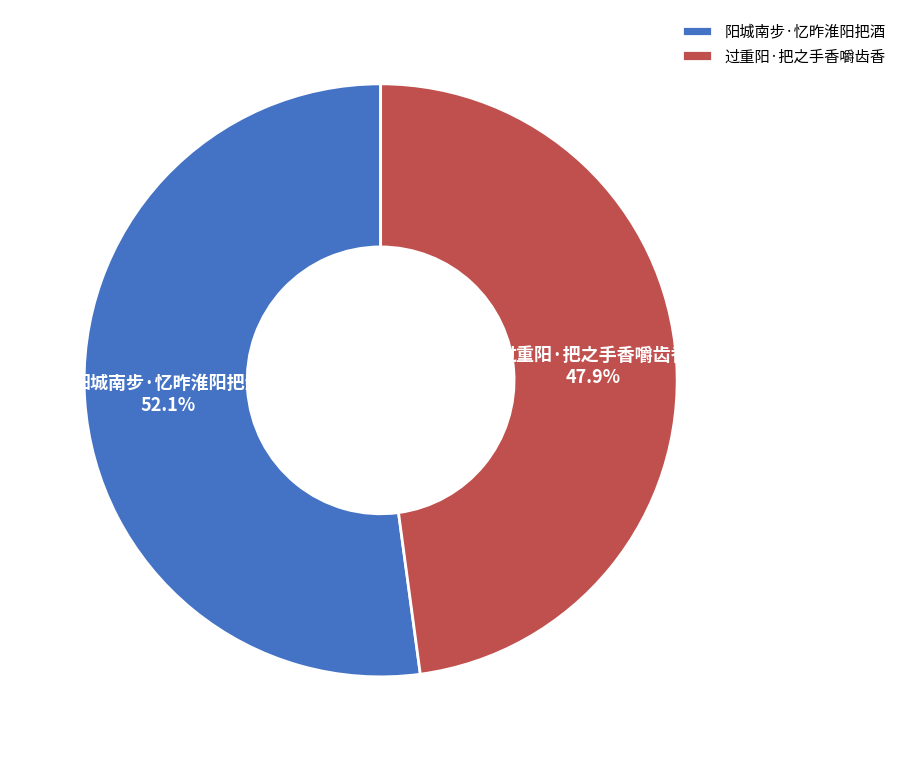

Approximately how many times larger is the value at 过重阳·把之手香嚼齿香 compared to 阳城南步·忆昨淮阳把酒?

0.9